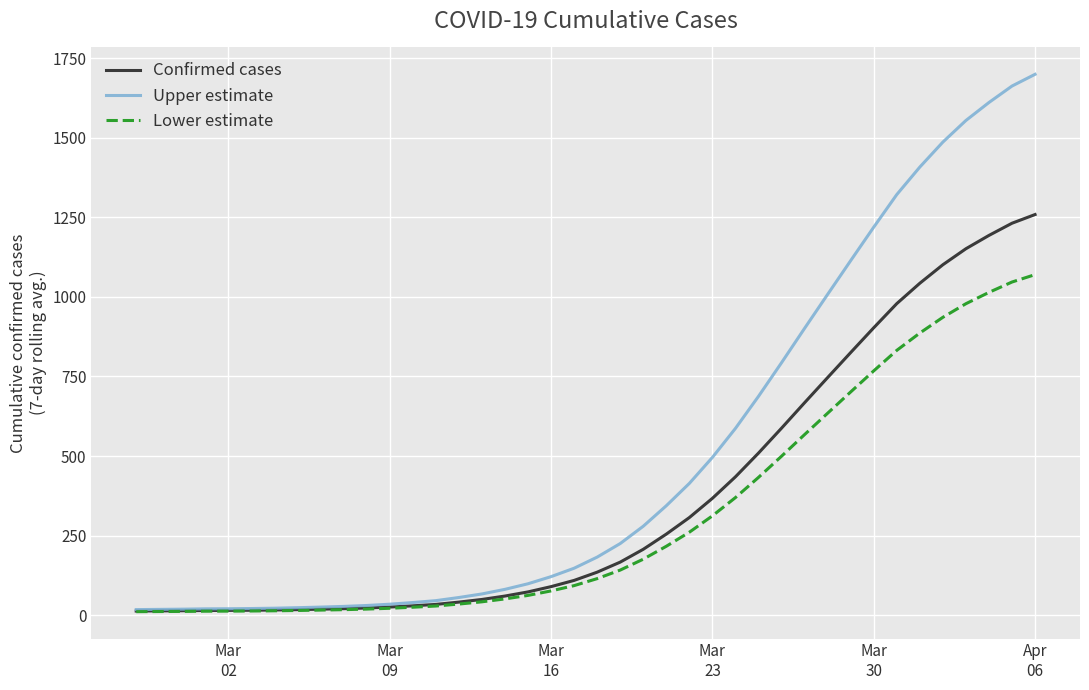

What is the sum of all Confirmed cases values?

14761.6